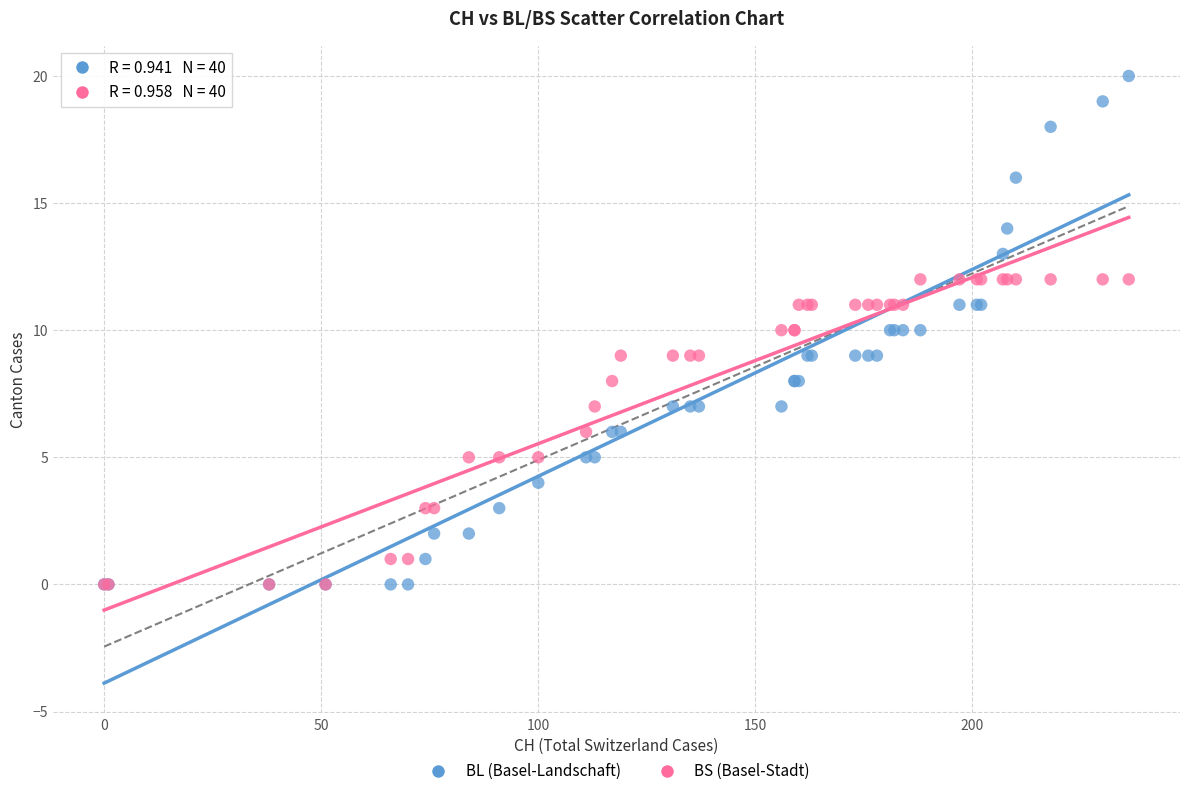

Which series has the largest Y range (max minus min)?

BL (Basel-Landschaft)